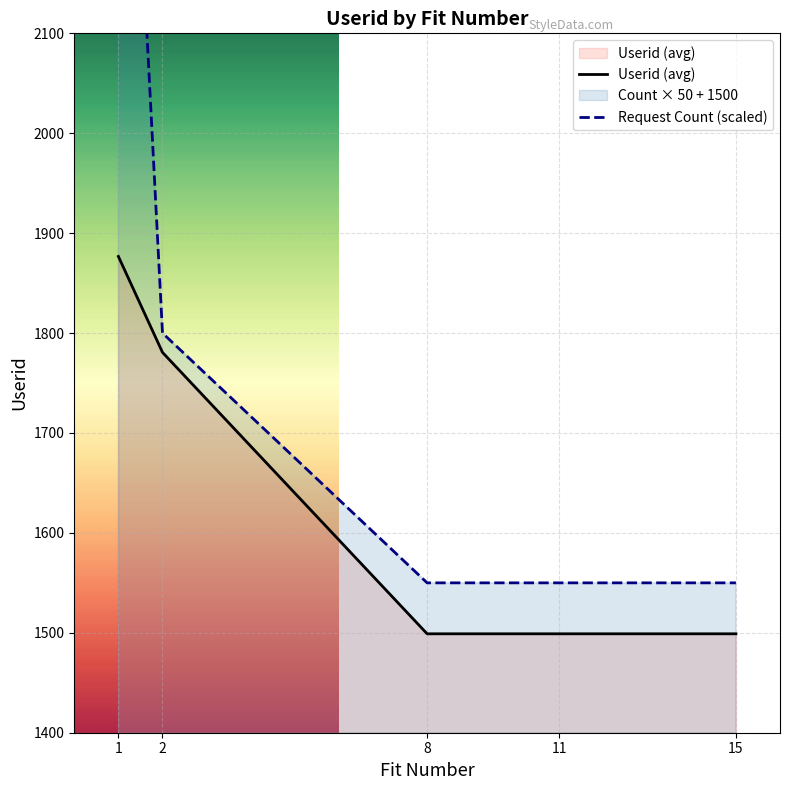

Rank the series at 2 from lowest to highest value.

Userid (avg), Request Count (scaled)